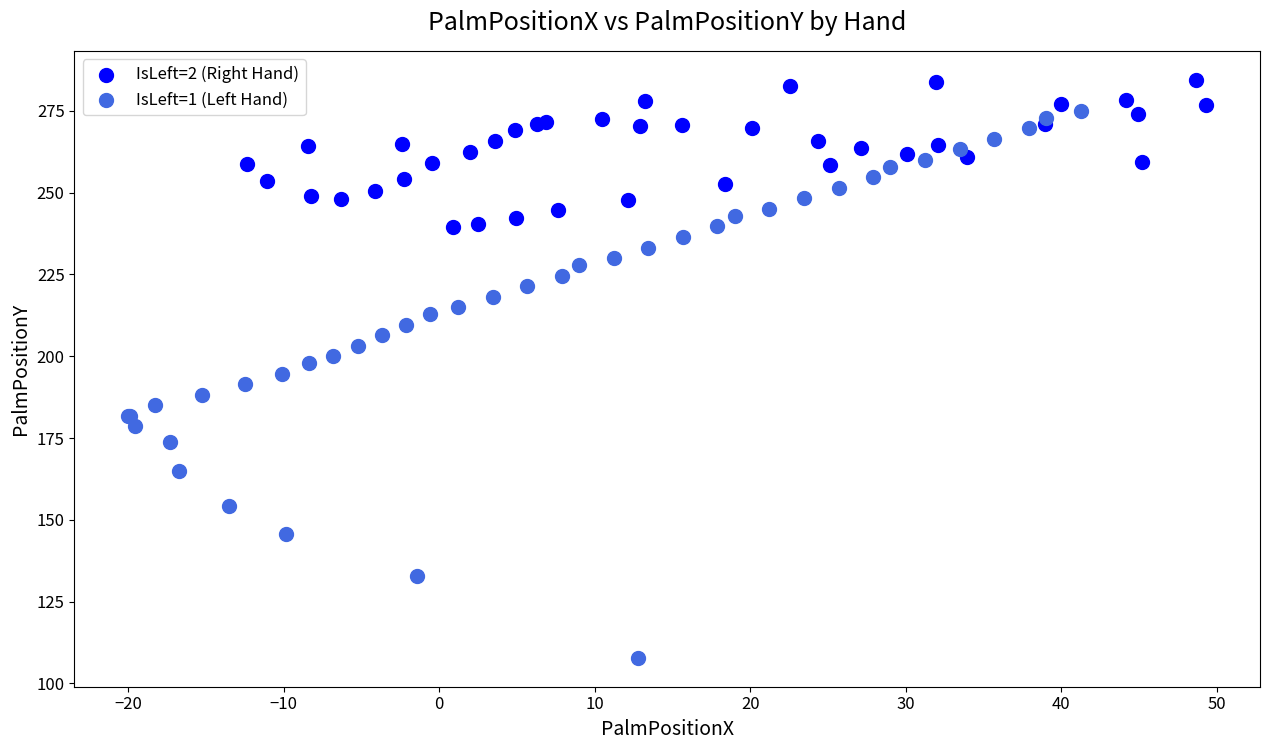

Which series contains the lowest Y value?

IsLeft=1 (Left Hand)